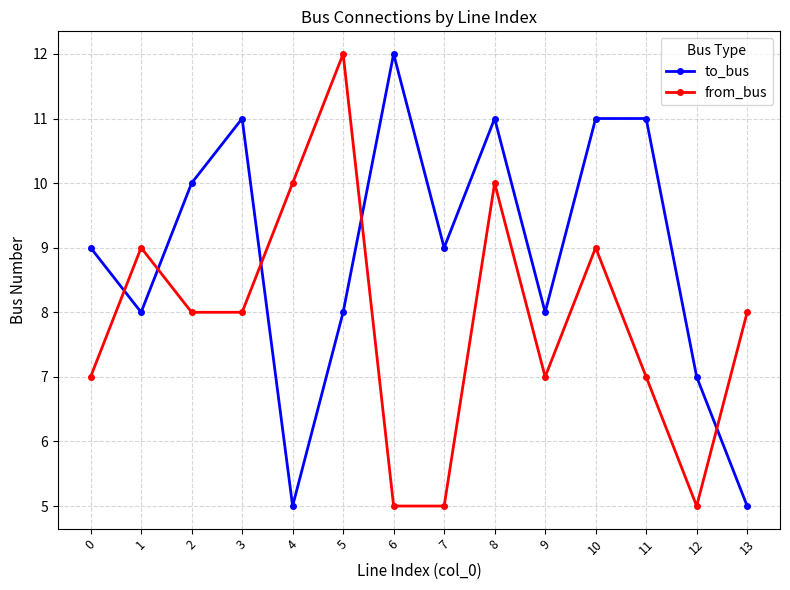

How many to_bus values are between 8 and 11?

10